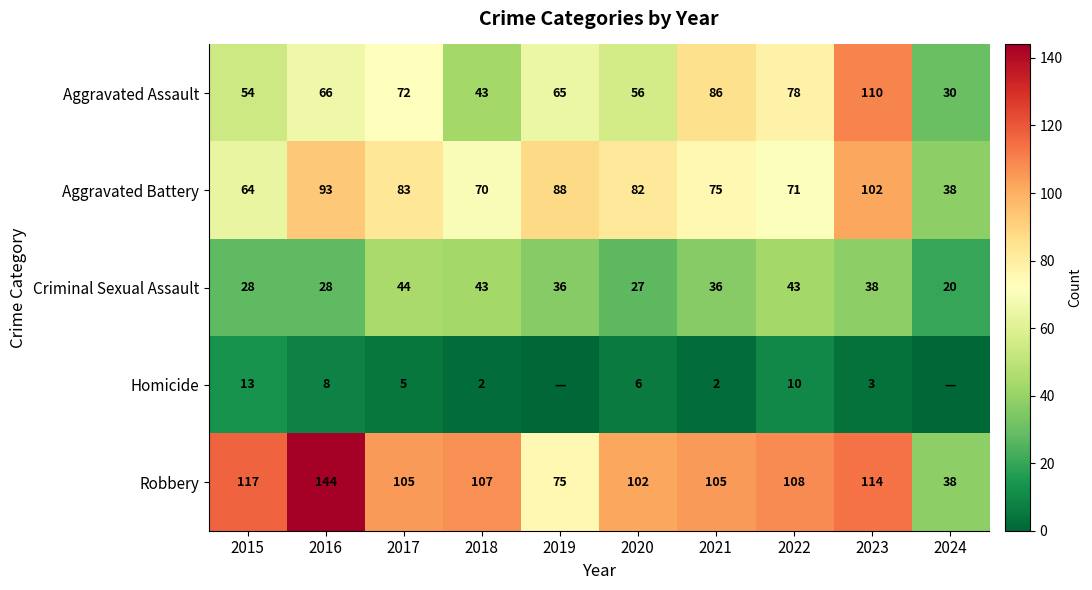

What is the average value of the Aggravated Assault series?

66